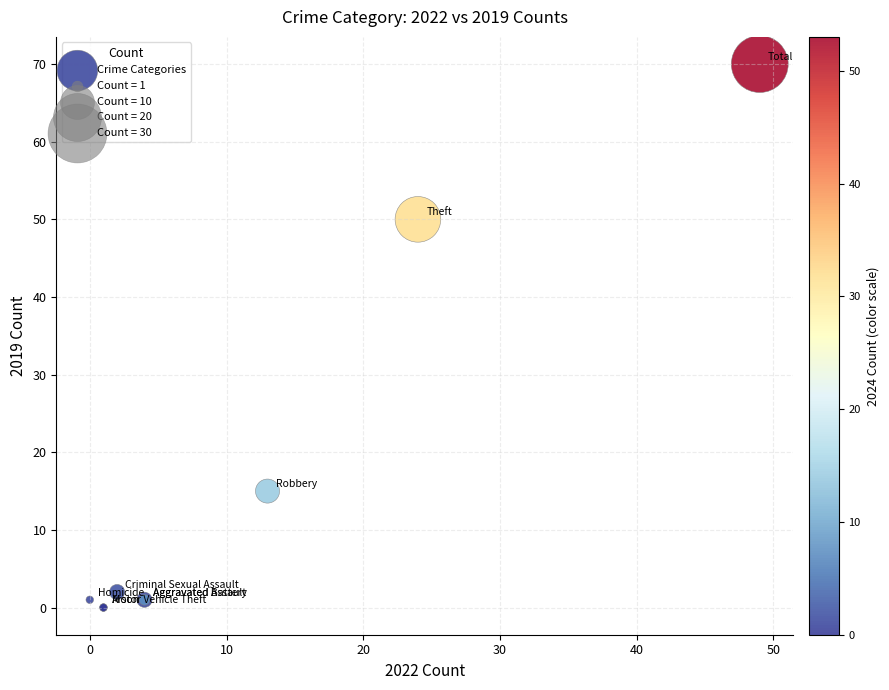

What Y value in the scatter plot is closest to 35?

50